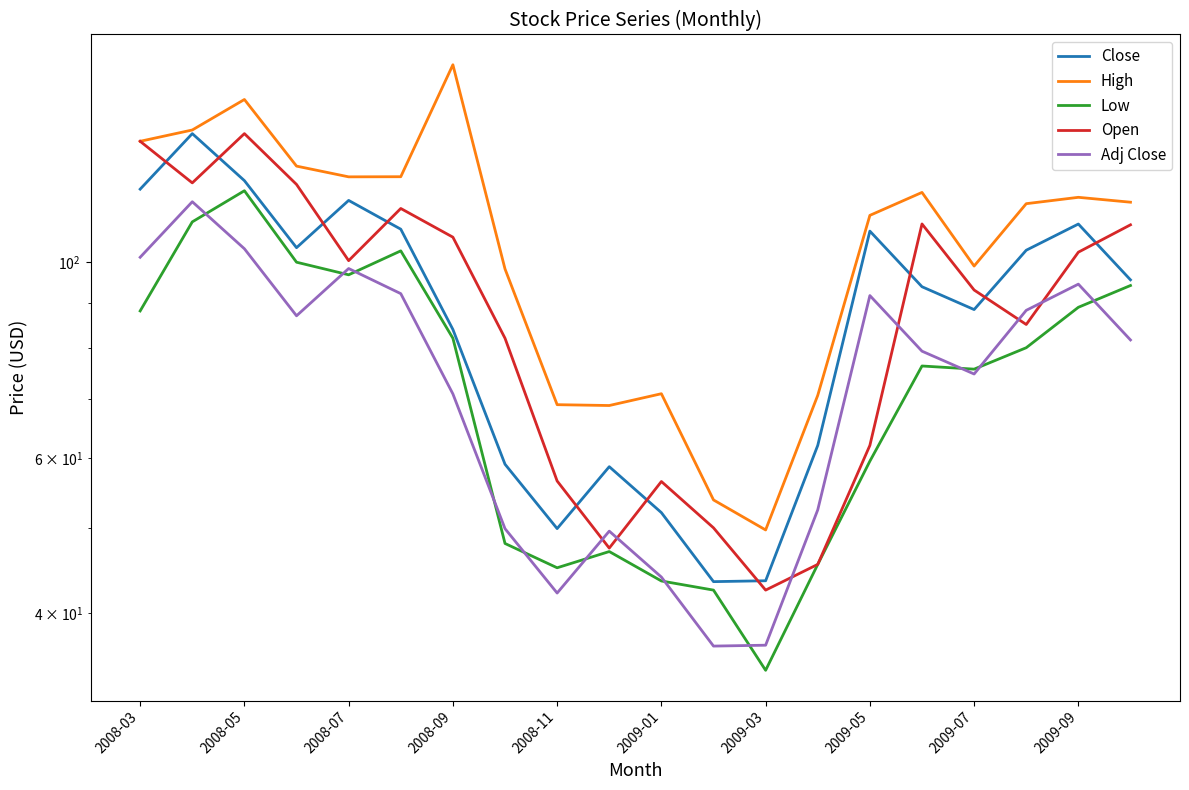

True or false: Close and High intersect in this chart.

False